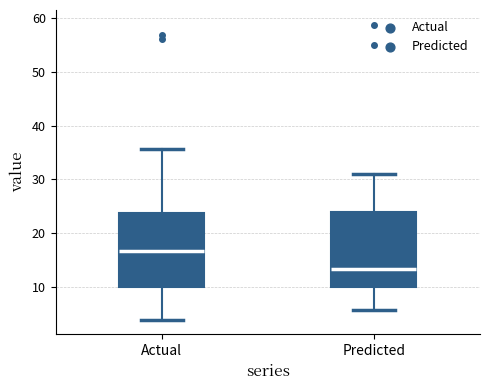

Reading left to right, read every box against the y-axis: the position of its median line, the range the box covers, and the ends of its whiskers. The values are not printed on the chart, so give them approximately, as read against the axis.

Actual: median 17, box 10 to 24, whiskers 4 to 36
Predicted: median 13, box 10 to 24, whiskers 6 to 31